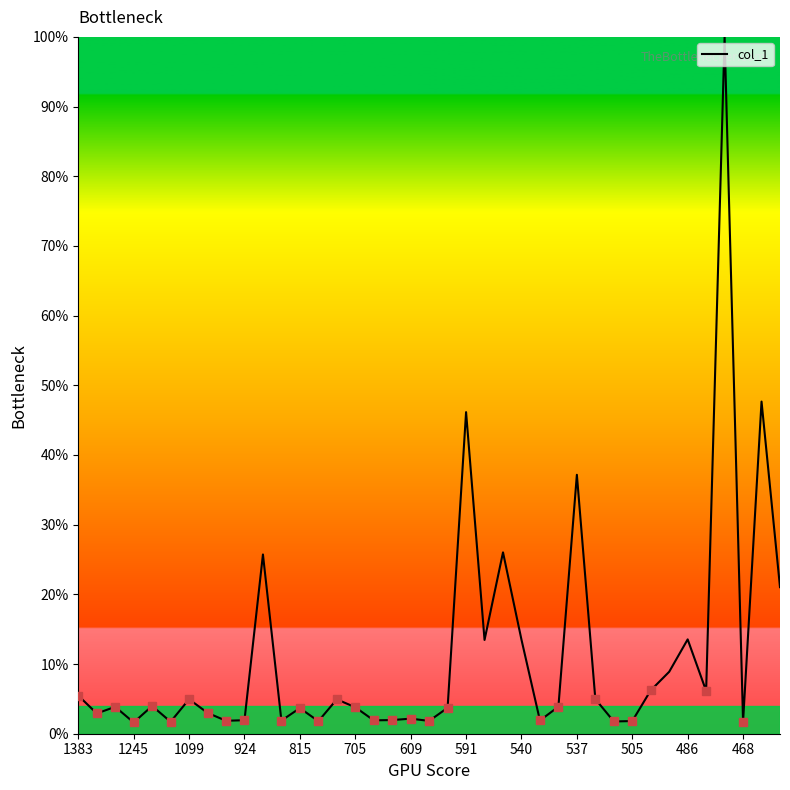

Does the chart display data point markers on the line(s)?

No